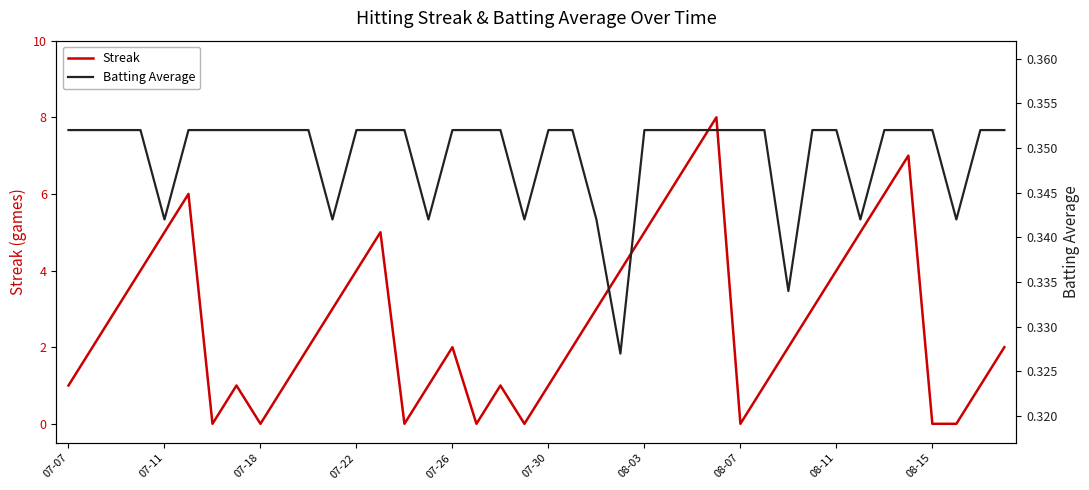

How many categories are shown in the chart?

40